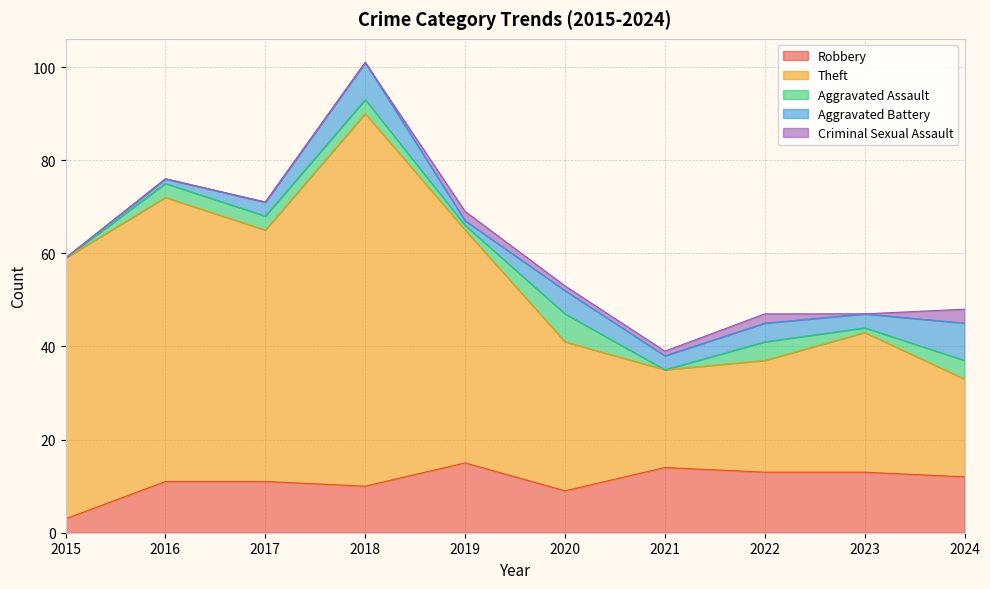

Where is Robbery nearest to the value 9?

2020